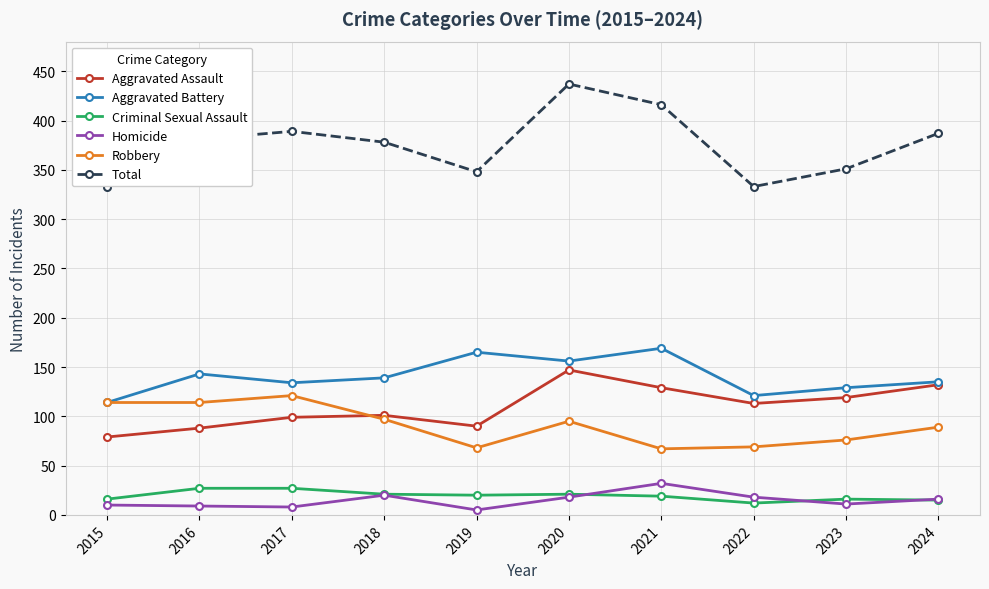

The Criminal Sexual Assault series shows 16 at 2015. True or false?

True